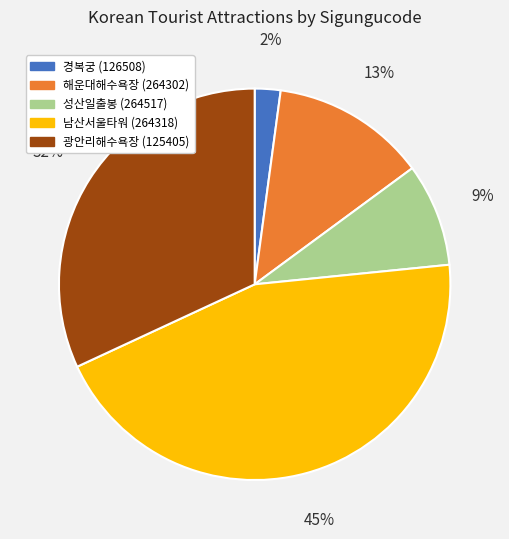

Which slice is the largest?

남산서울타워 (264318)